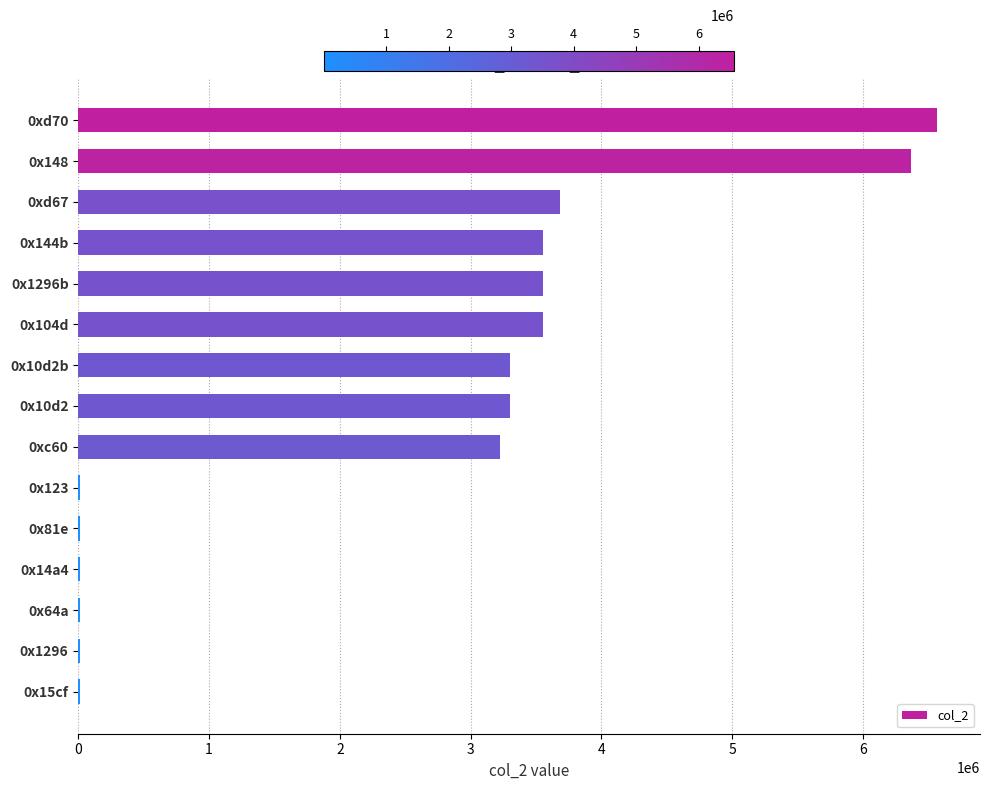

At which category does the chart reach its peak across all series?

0xd70